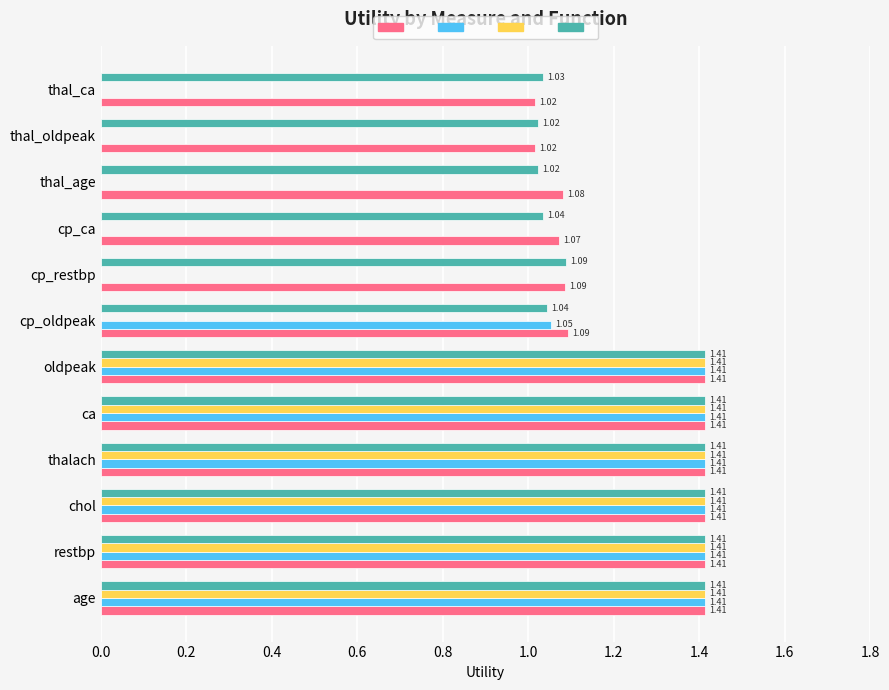

What is the total value across all series at thal_oldpeak?

2.0